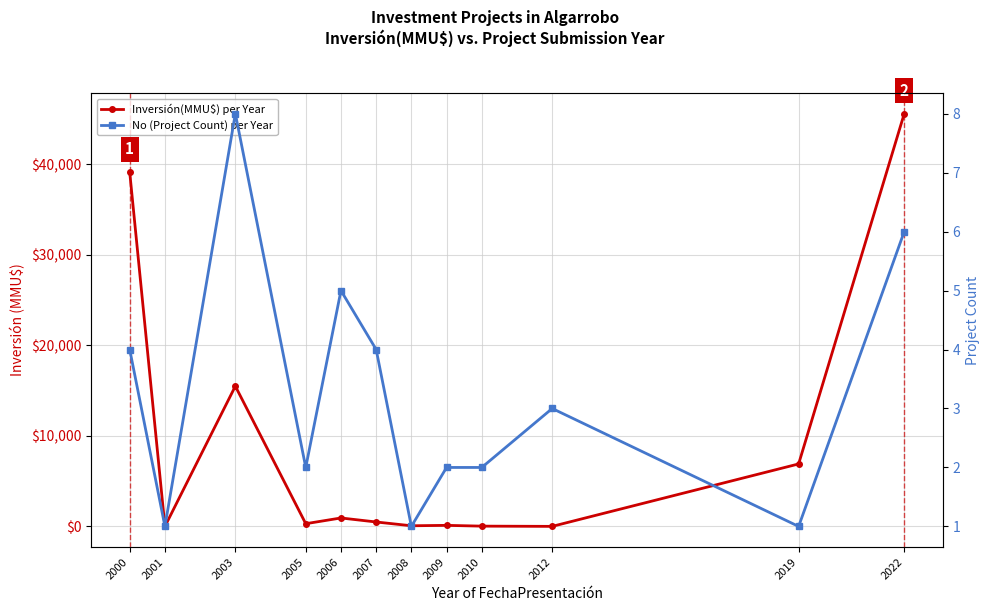

What are all the series names shown in the legend?

Inversión(MMU$) per Year, No (Project Count) per Year